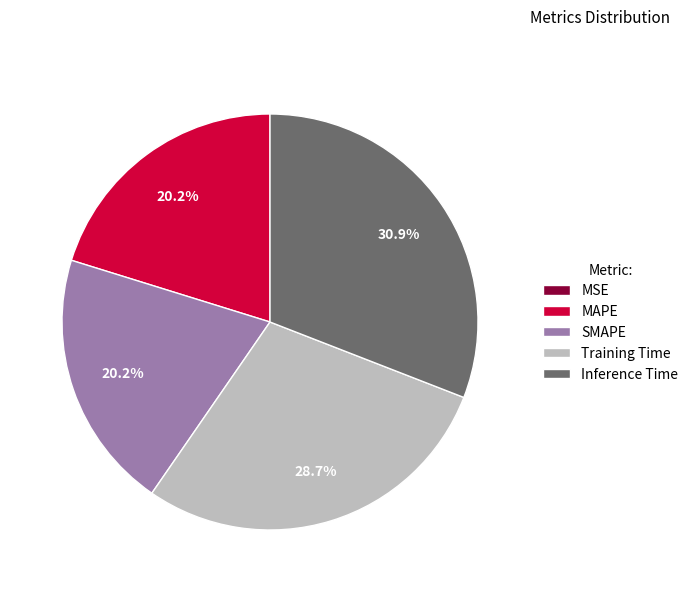

Does Training Time represent more than half of the total?

No